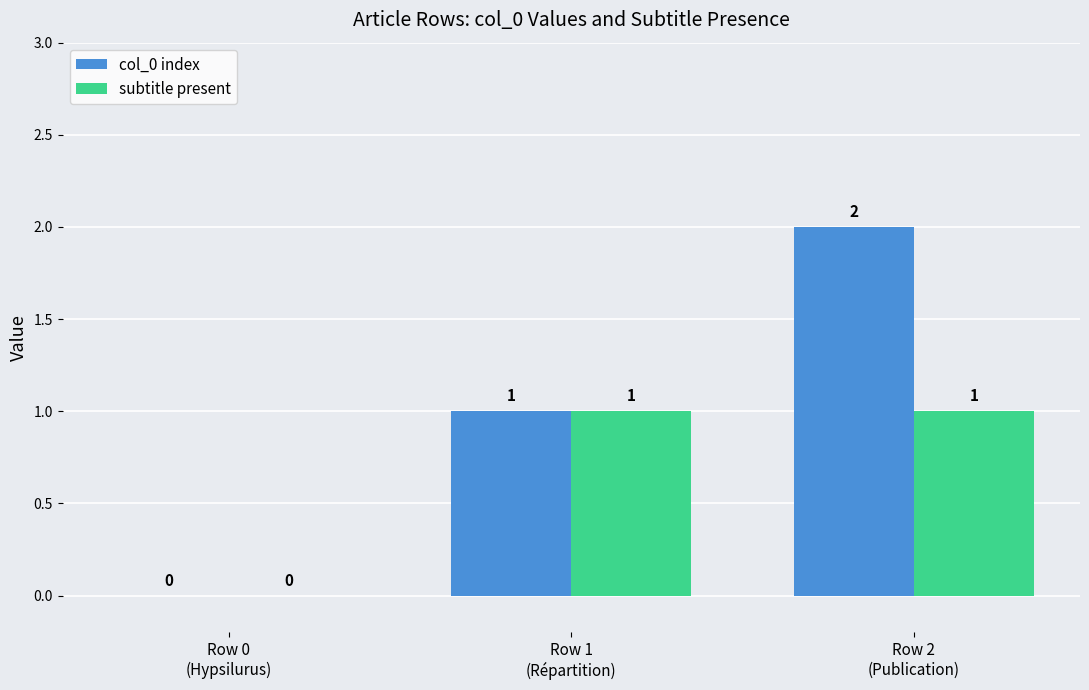

Reading right to left, transcribe all the data shown in this chart.

col_0 index: Row 2
(Publication)=2	Row 1
(Répartition)=1	Row 0
(Hypsilurus)=0
subtitle present: Row 2
(Publication)=1	Row 1
(Répartition)=1	Row 0
(Hypsilurus)=0